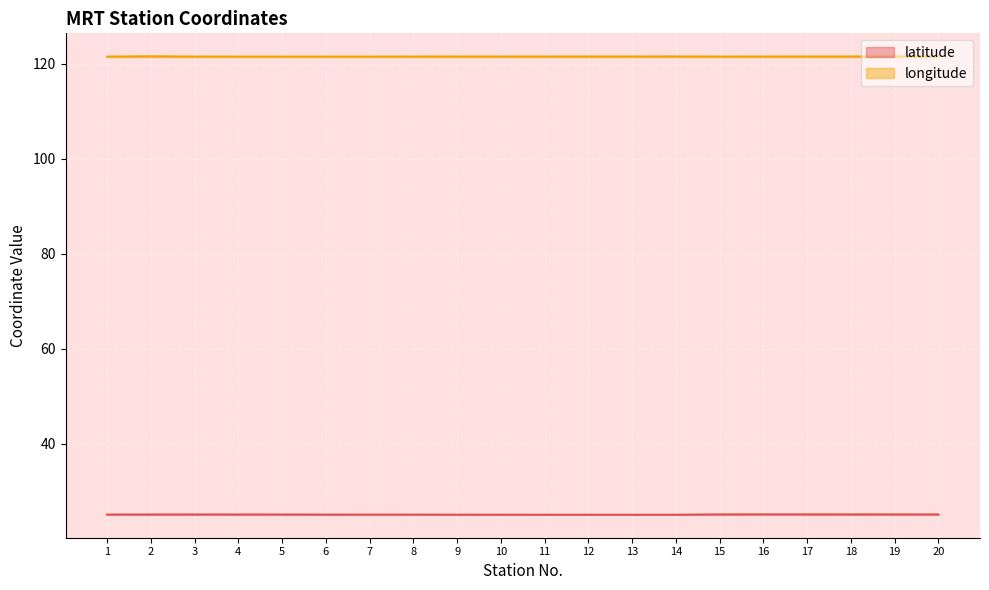

How many lines are shown in the chart?

2